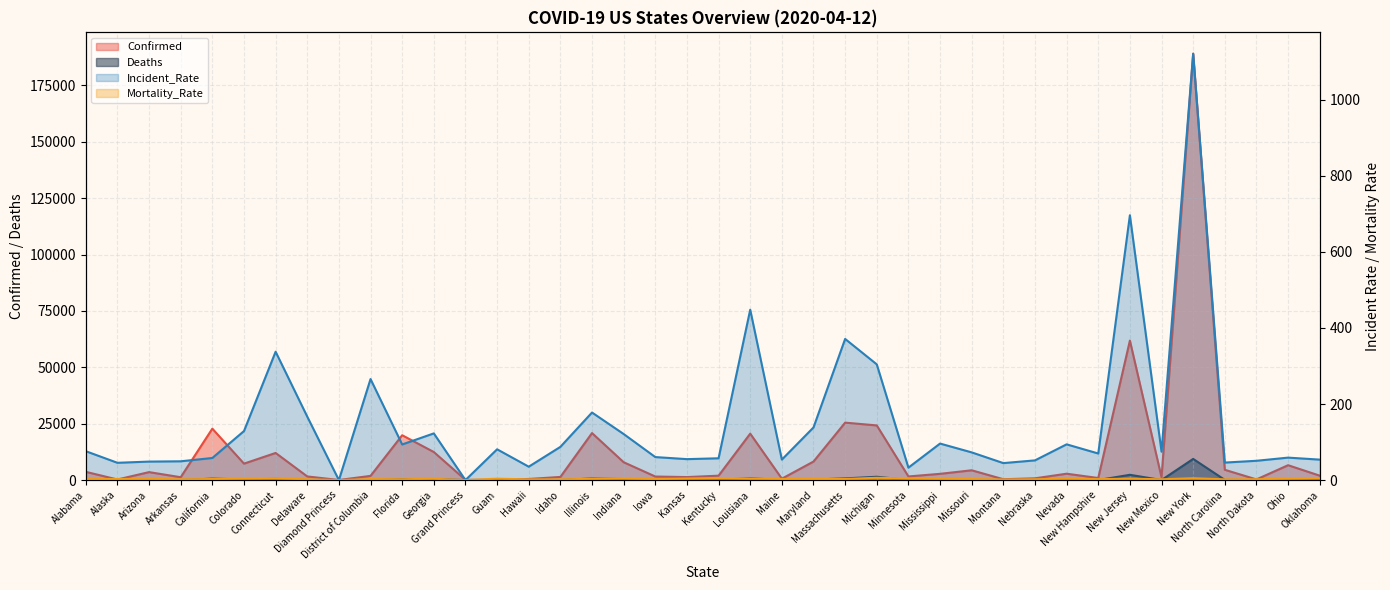

Between Diamond Princess and Hawaii, which is larger?

Hawaii